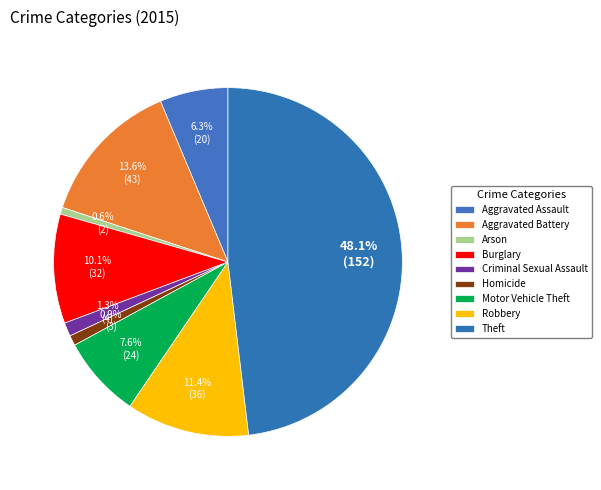

To the nearest percent, what is the average slice percentage?

11%